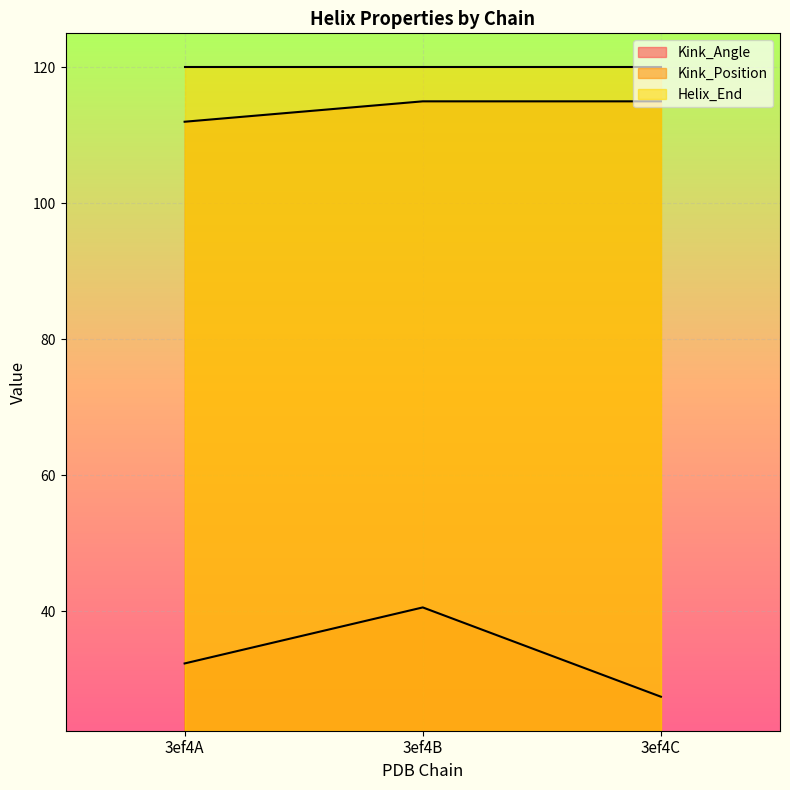

At how many categories does at least one series exceed 82?

3